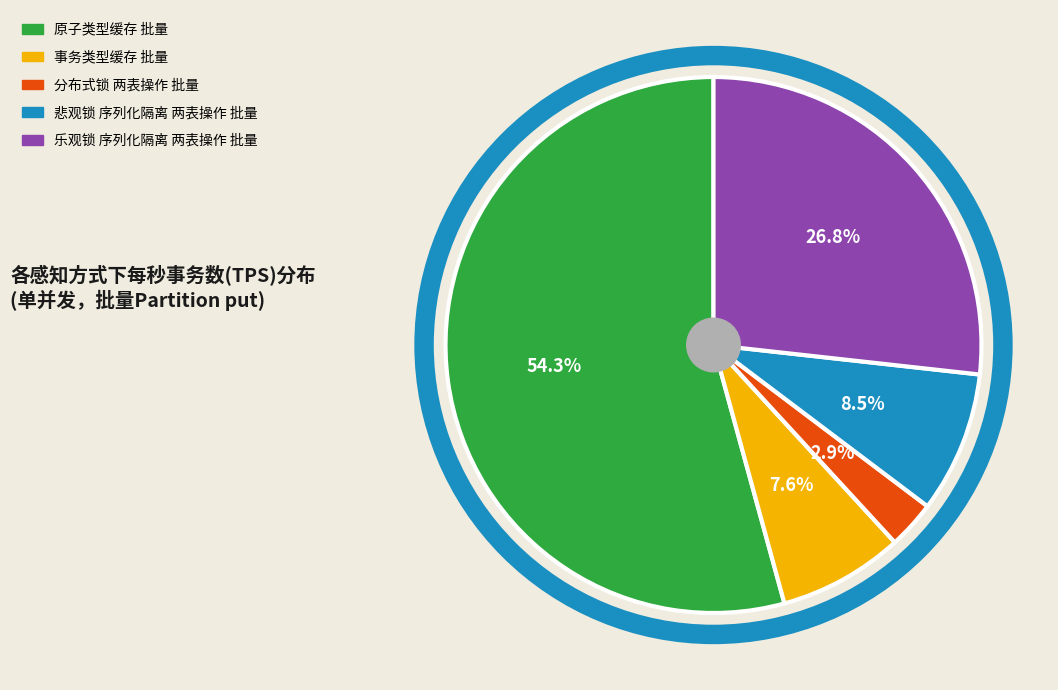

To the nearest percent, what is the difference between the largest and smallest slice percentages?

51%